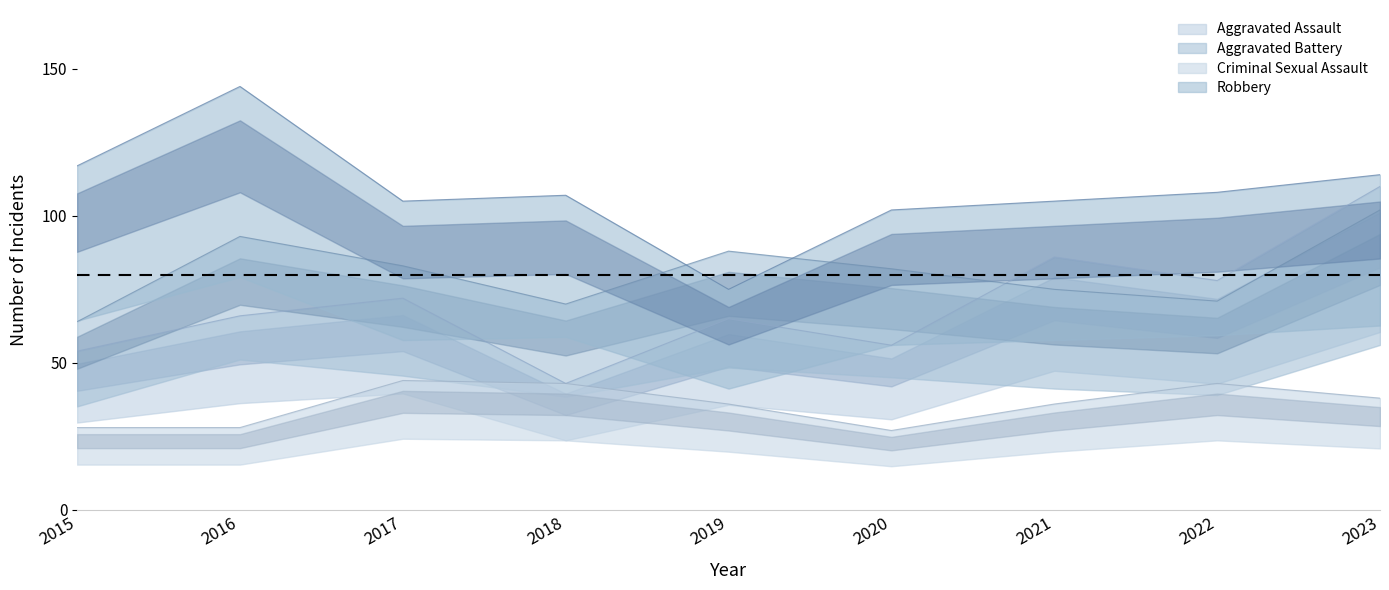

What is the average value of the Aggravated Assault series?

70